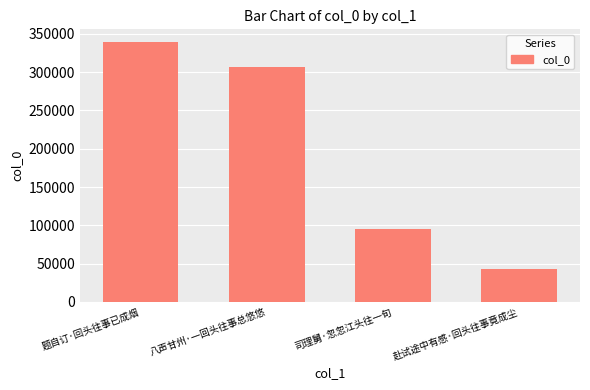

Which label corresponds to the largest value in the chart?

题自订·回头往事已成烟